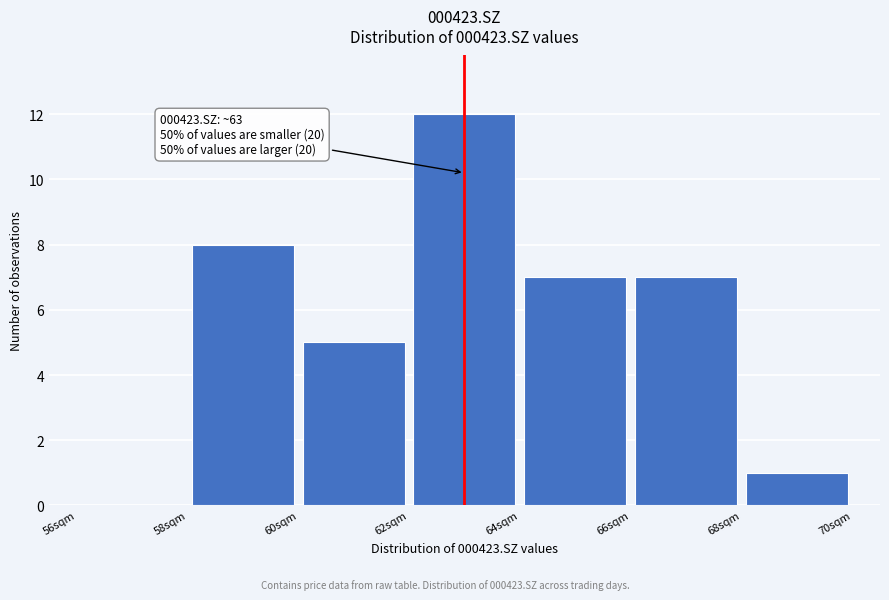

Over which range of the x-axis is the bar tallest?

62 to 64